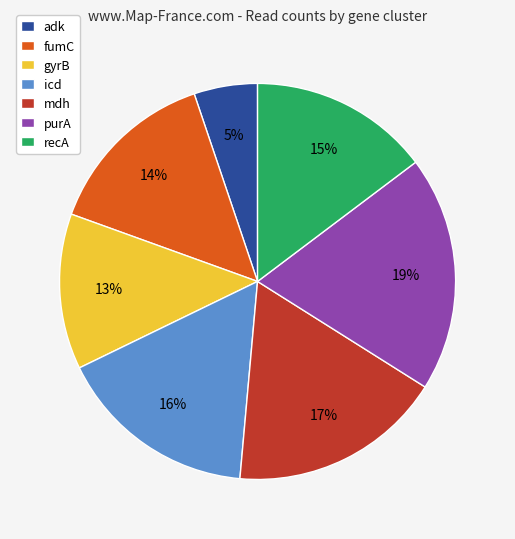

Do fumC and mdh together represent more than half of the pie?

No